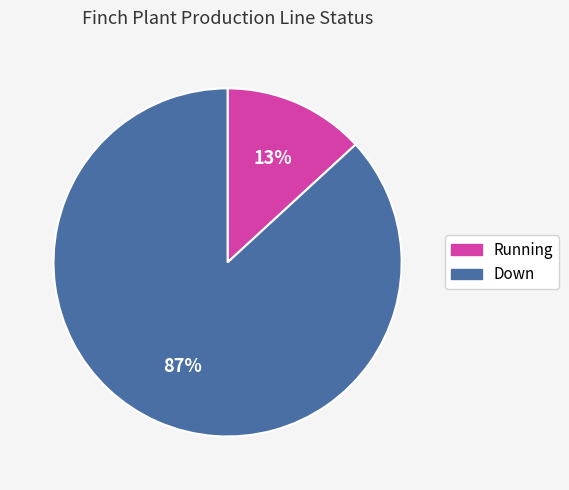

Which has a higher value, Down or Running?

Down